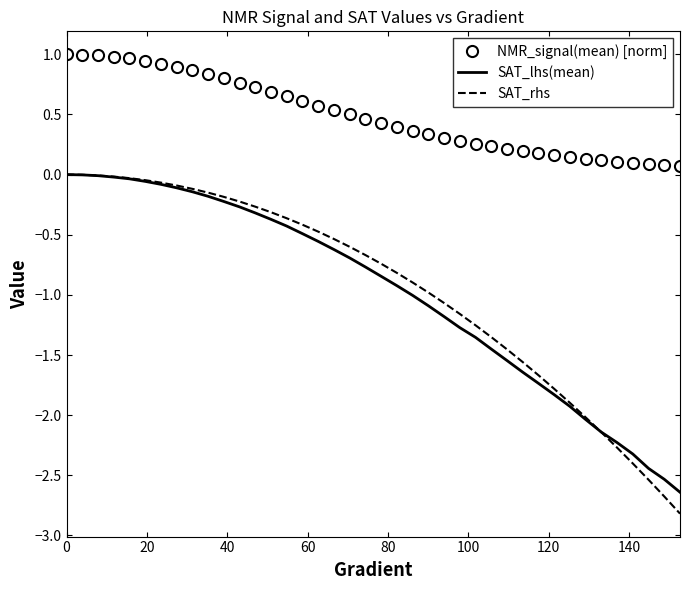

Which series has the widest spread of values?

SAT_rhs